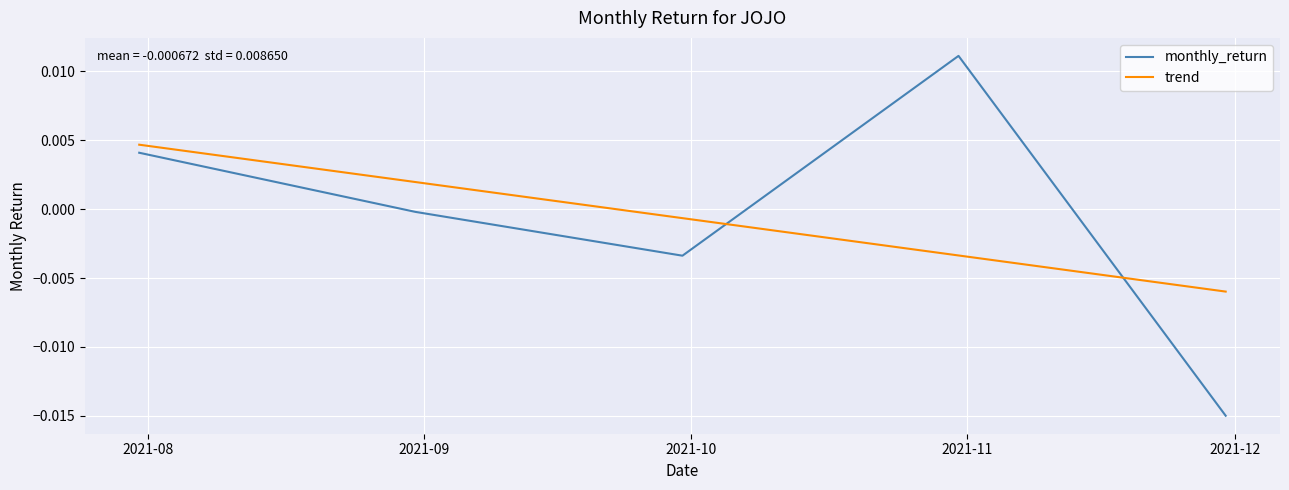

After their last crossing, which series has the higher values: trend or monthly_return?

trend